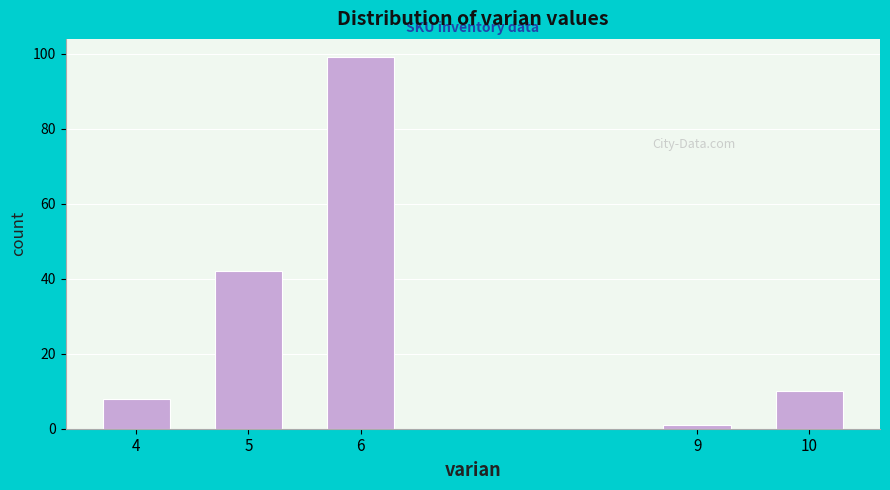

Reading left to right, extract all data points from this chart.

4=8	5=42	6=99	9=1	10=10